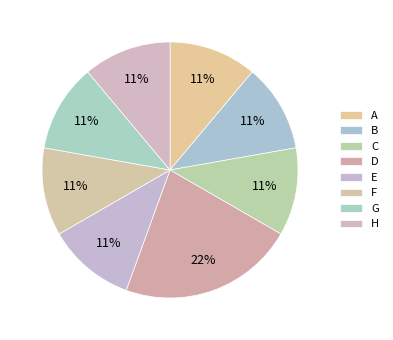

Count the number of slices in the pie.

8